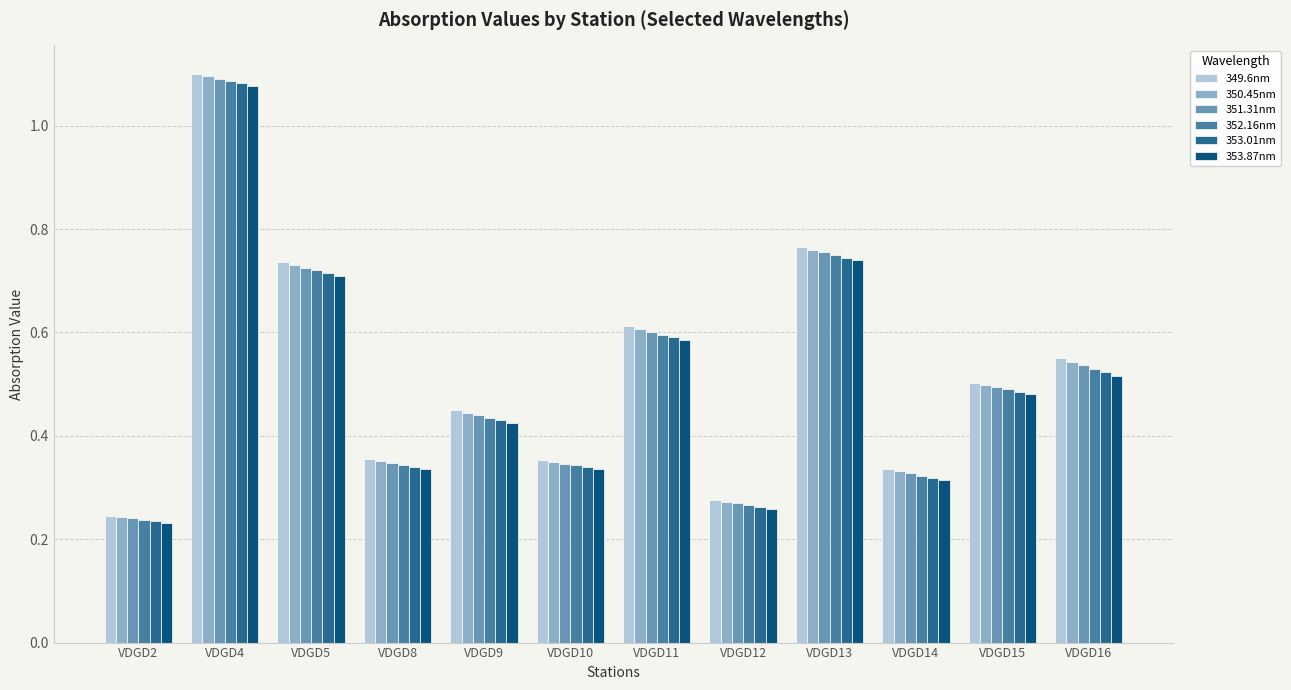

The value of 349.6nm at VDGD5 is 1.2. True or false?

False